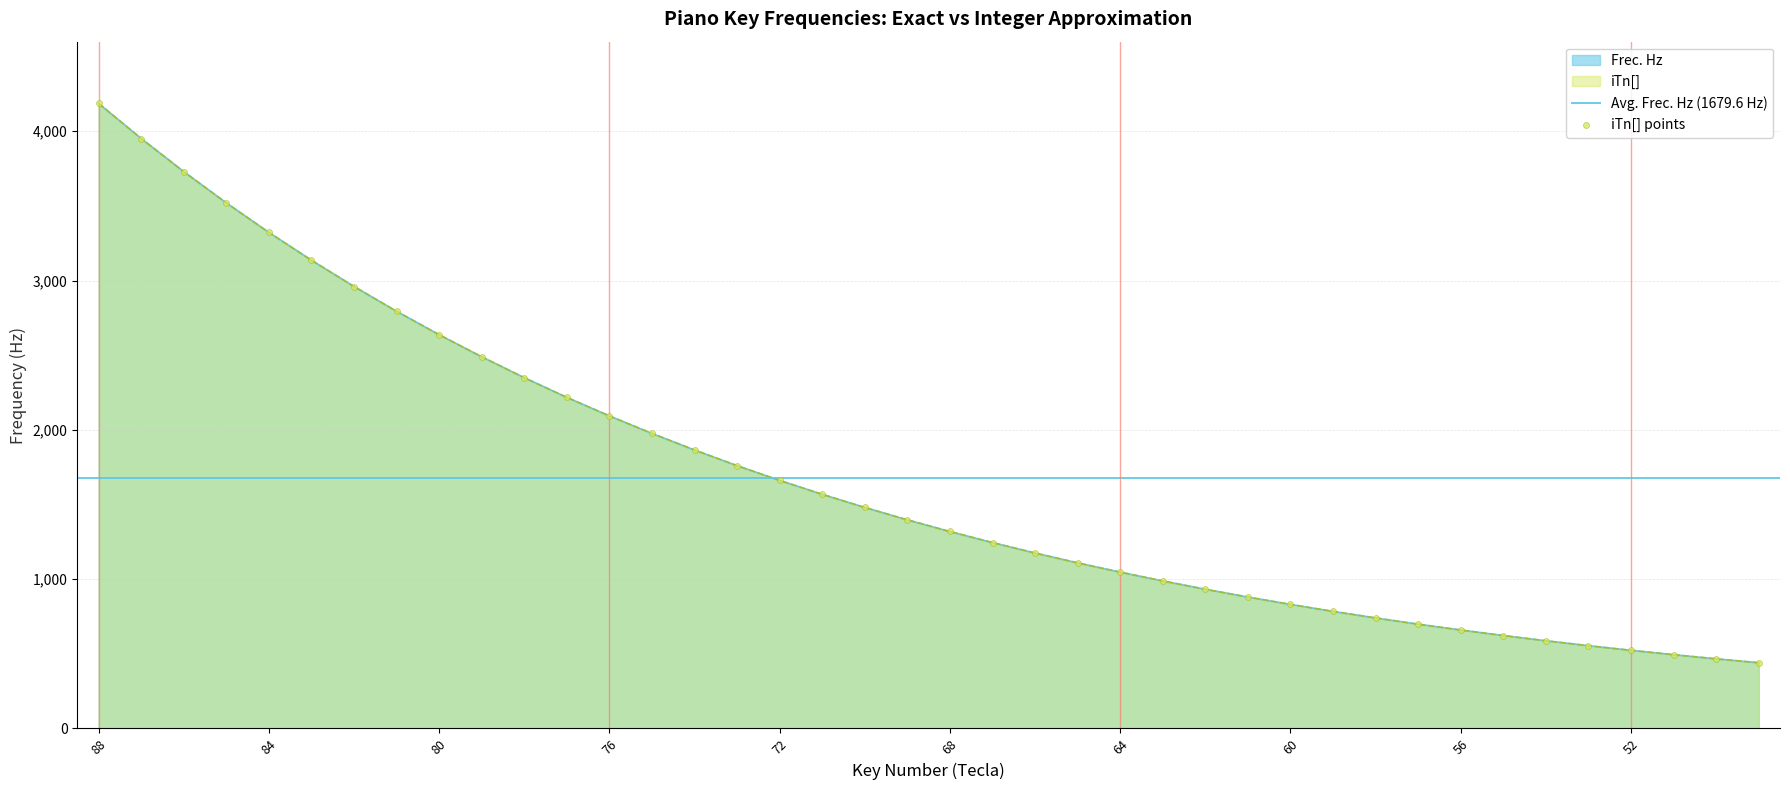

What are all the series names shown in the legend?

Frec. Hz, iTn[]